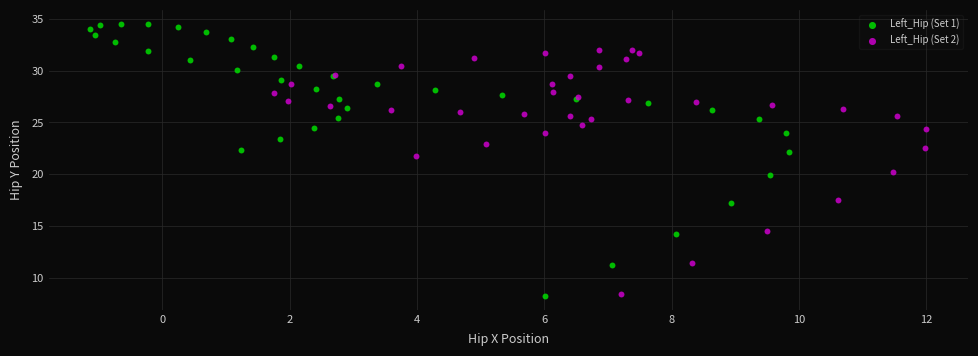

Which series has the largest Y range (max minus min)?

Left_Hip (Set 1)